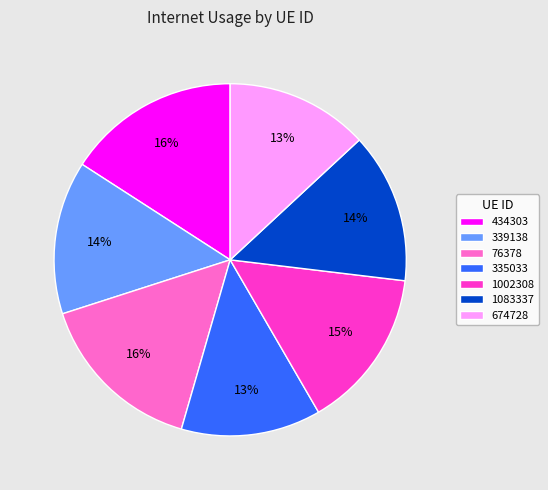

Which has a higher value, 674728 or 1002308?

1002308